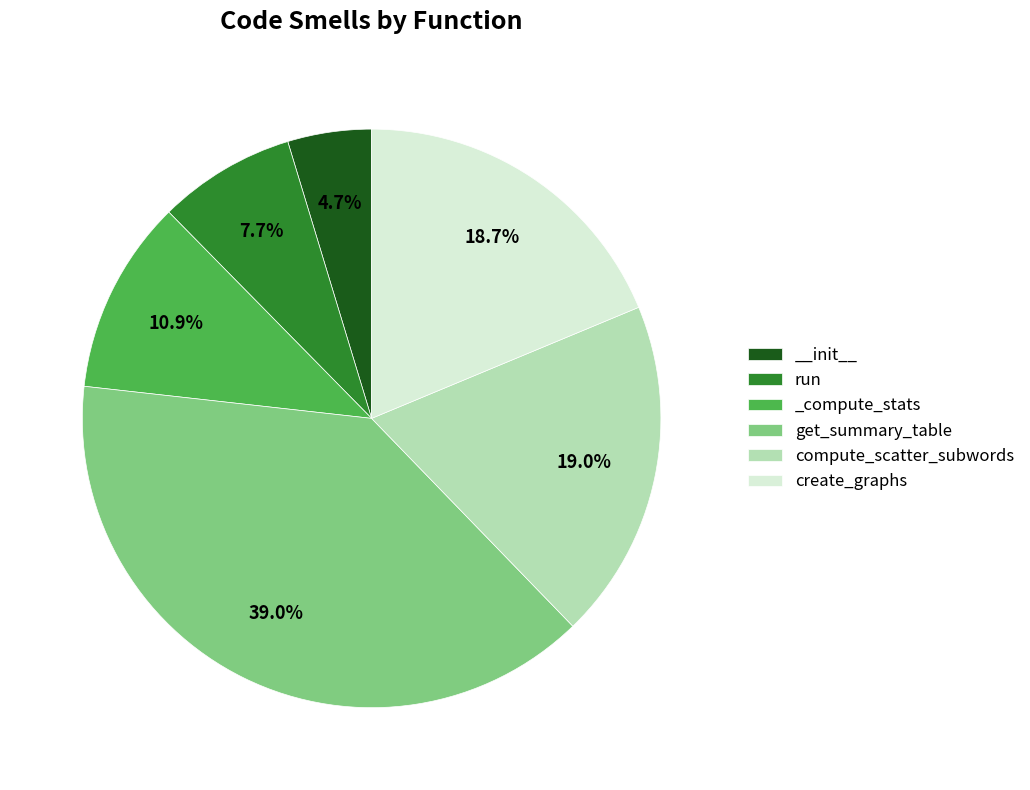

Between __init__ and _compute_stats, which is larger?

_compute_stats